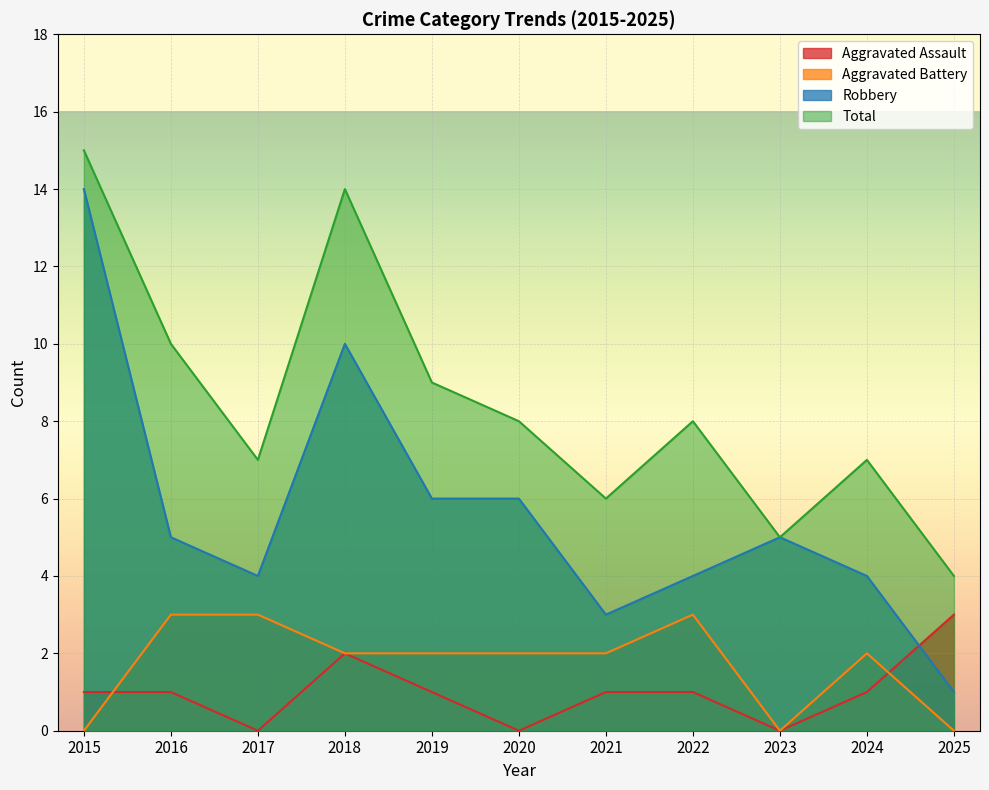

At 2018, list the series in order from largest to smallest.

Total, Robbery, Aggravated Assault, Aggravated Battery